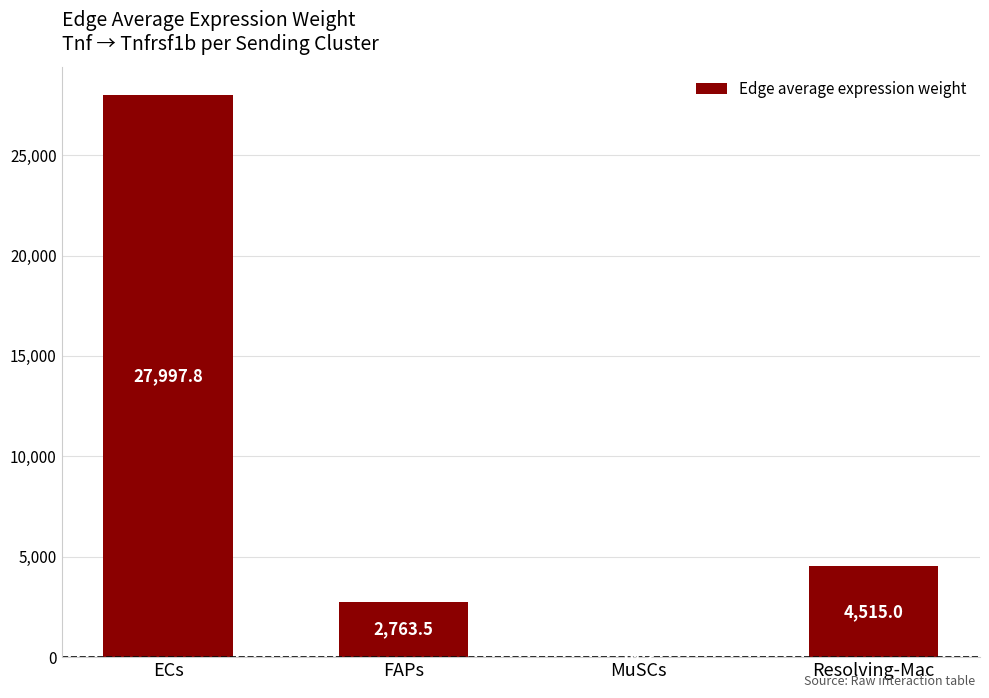

How many categories are shown in the chart?

4